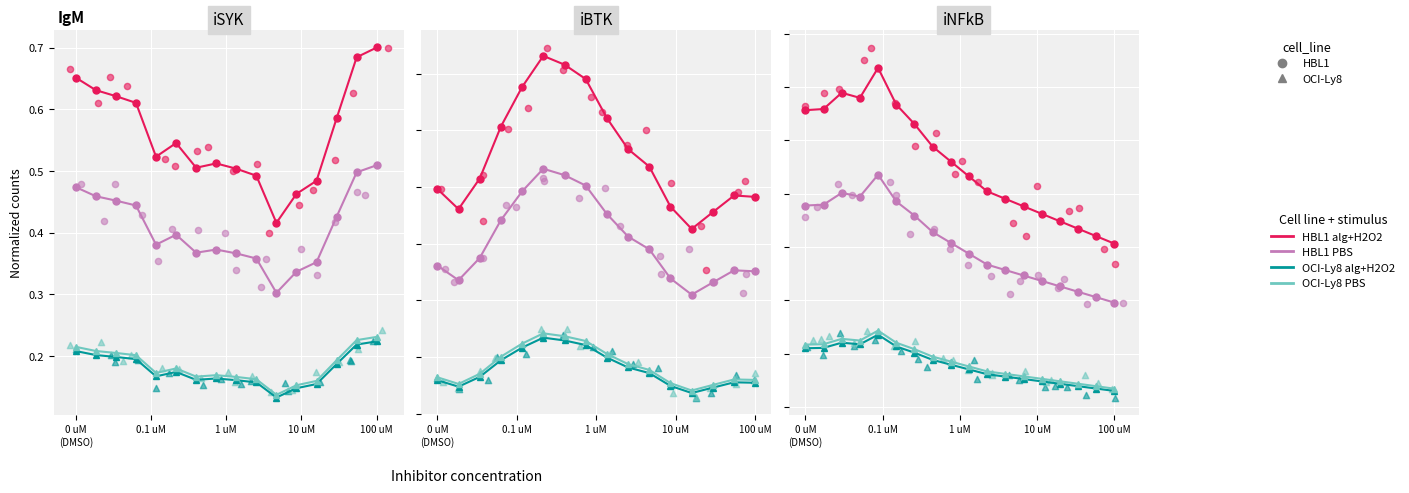

Which series has the largest total across all categories?

HBL1 alg+H2O2